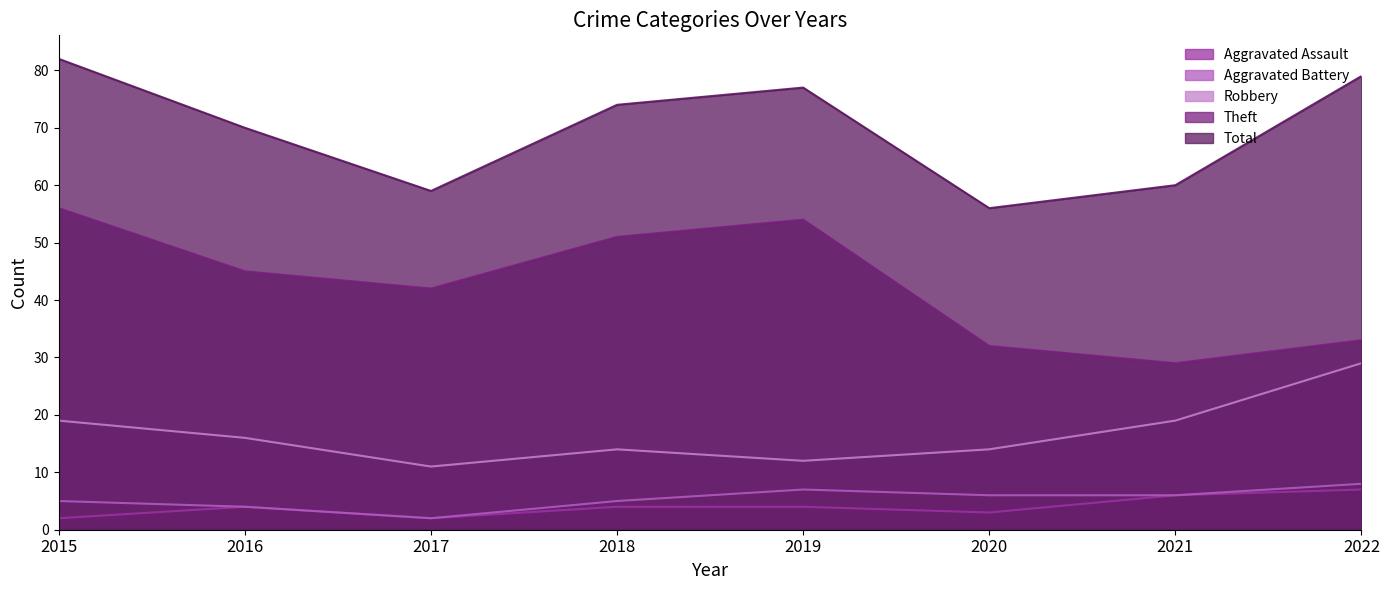

Reading left to right, list all the values displayed in this chart.

Aggravated Assault: 2	4	2	4	4	3	6	7
Aggravated Battery: 5	4	2	5	7	6	6	8
Robbery: 19	16	11	14	12	14	19	29
Theft: 56	45	42	51	54	32	29	33
Total: 82	70	59	74	77	56	60	79